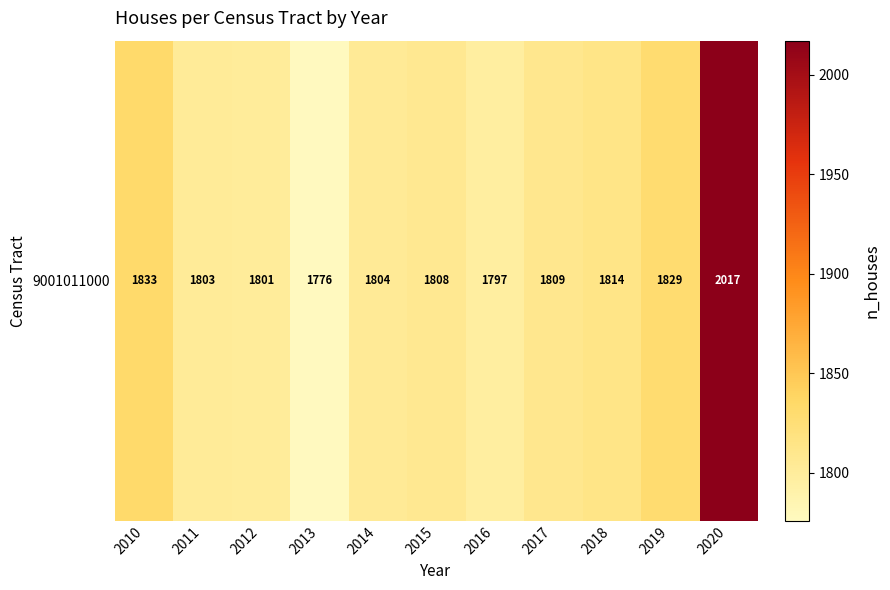

Rank the categories by value from highest to lowest.

2020, 2010, 2019, 2018, 2017, 2015, 2014, 2011, 2012, 2016, 2013